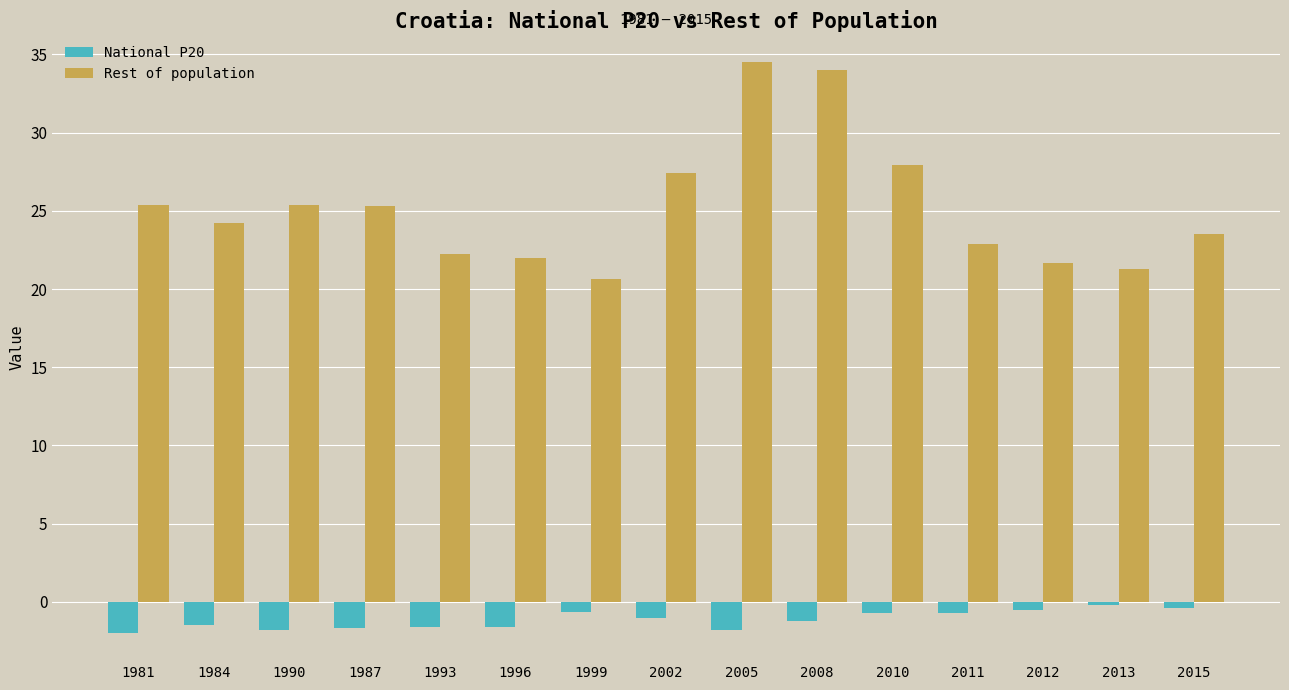

Which series has the largest range (max minus min)?

Rest of population